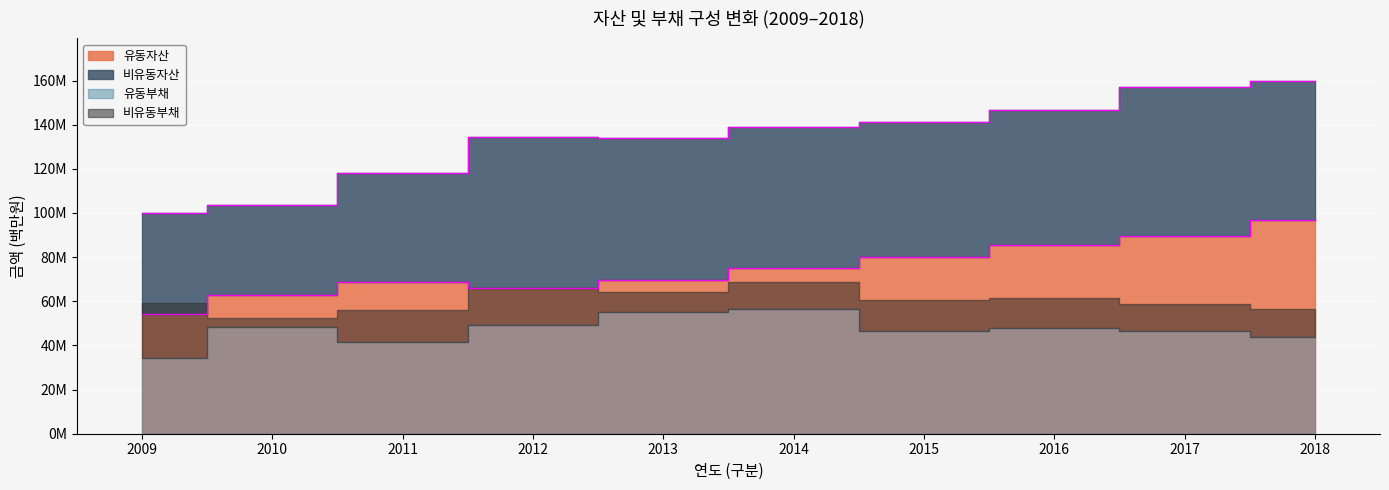

The 비유동자산 series shows 45789706 at 2009. True or false?

True